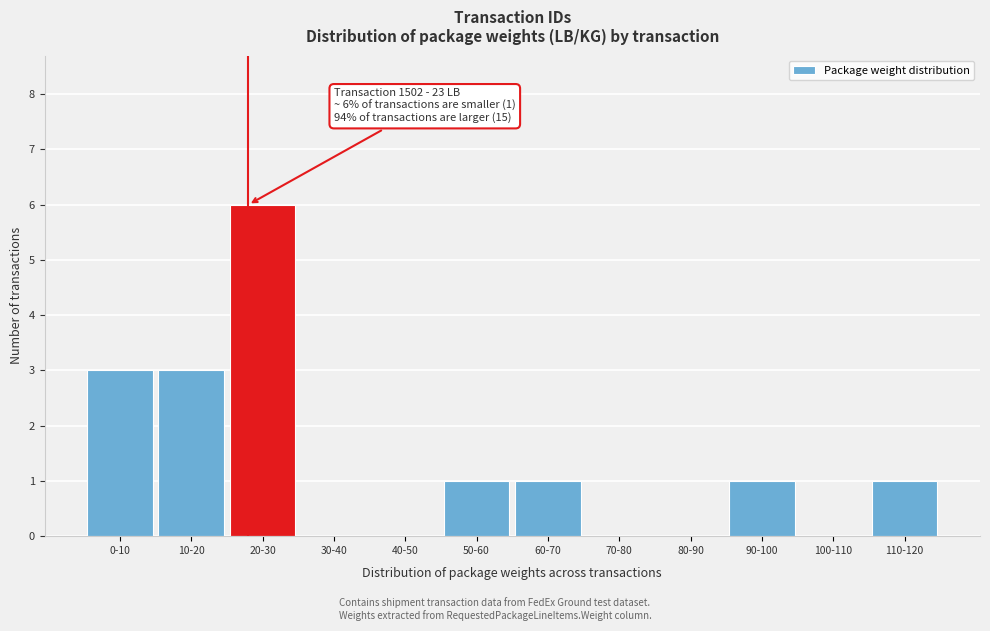

Reading right to left, transcribe all the data shown in this chart.

110-120=1	100-110=0	90-100=1	80-90=0	70-80=0	60-70=1	50-60=1	40-50=0	30-40=0	20-30=6	10-20=3	0-10=3